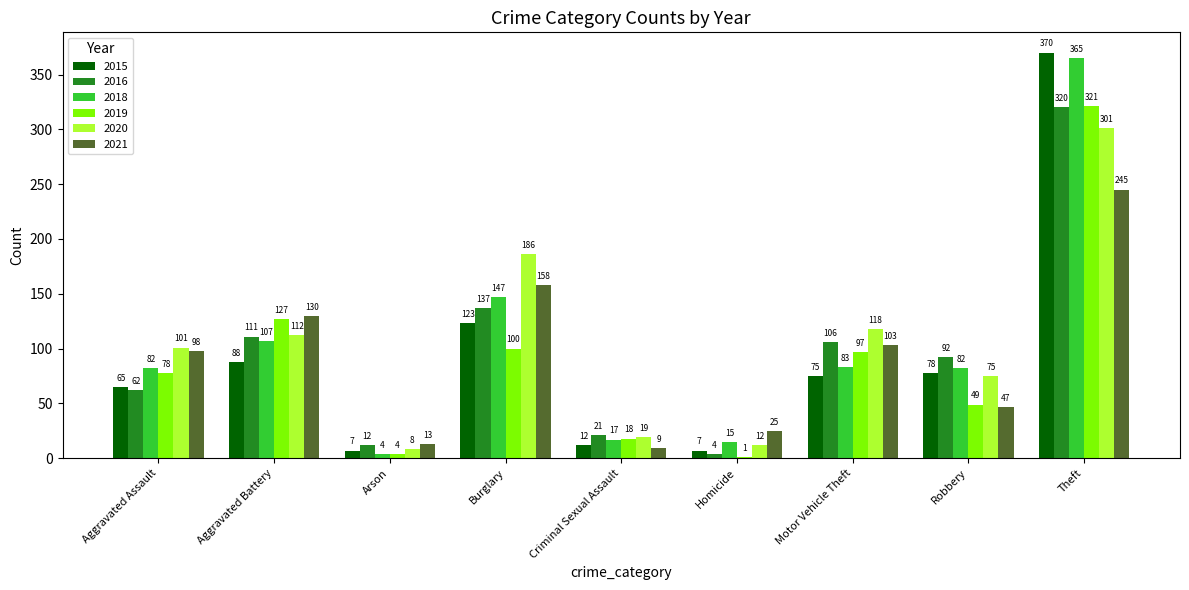

What are all the series names shown in the legend?

2015, 2016, 2018, 2019, 2020, 2021